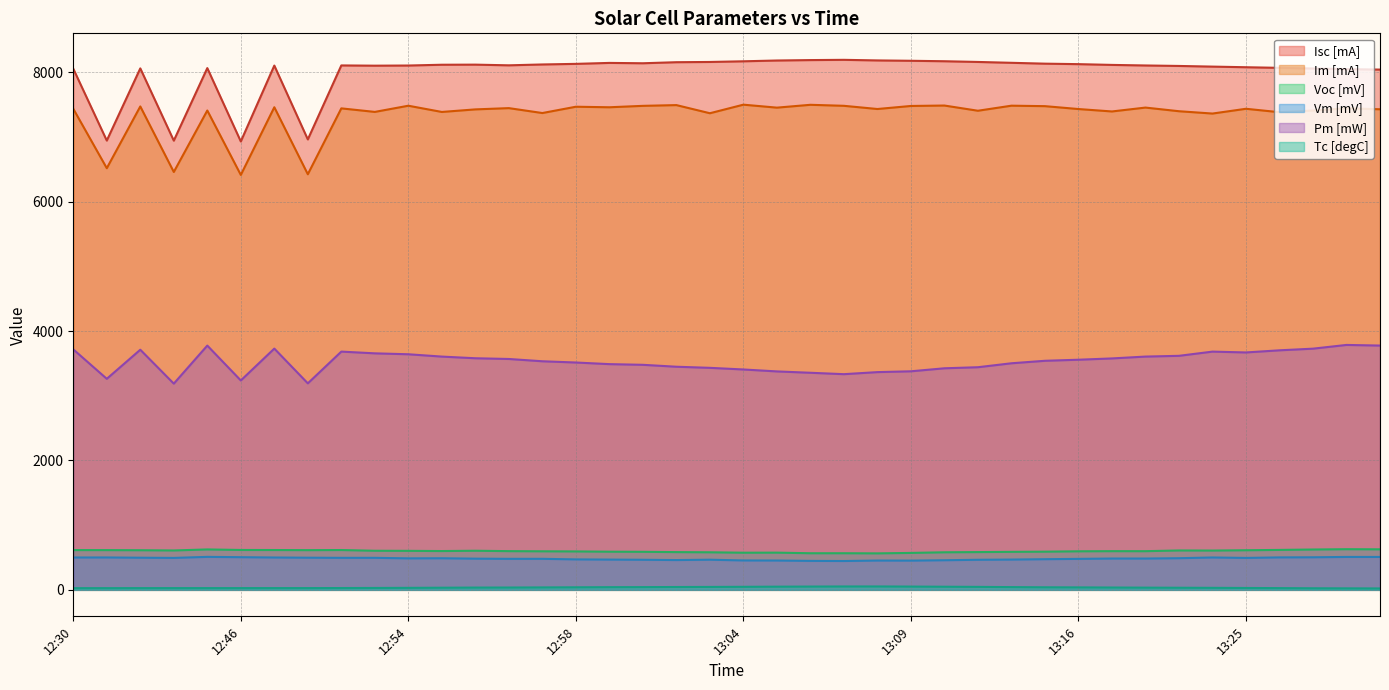

Which series has the largest total across all categories?

Isc [mA]